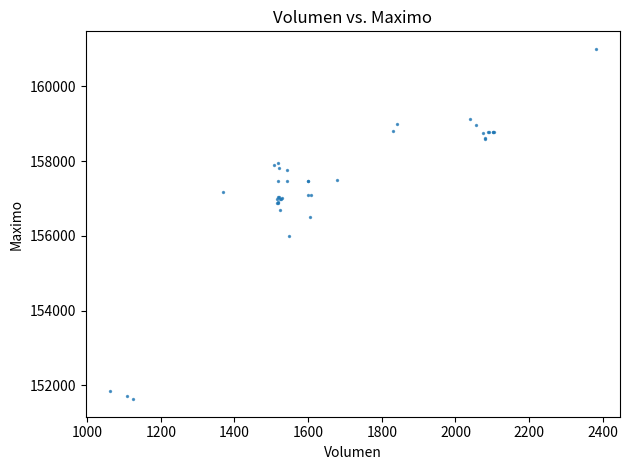

What Y value in the scatter plot is closest to 156316?

156500